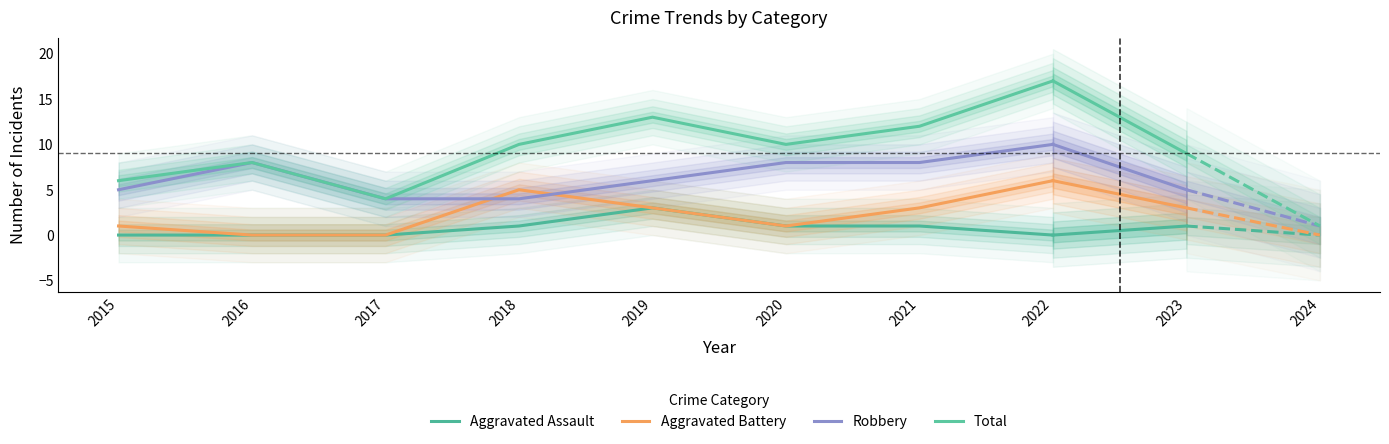

True or false: Total and Robbery cross at least once.

False